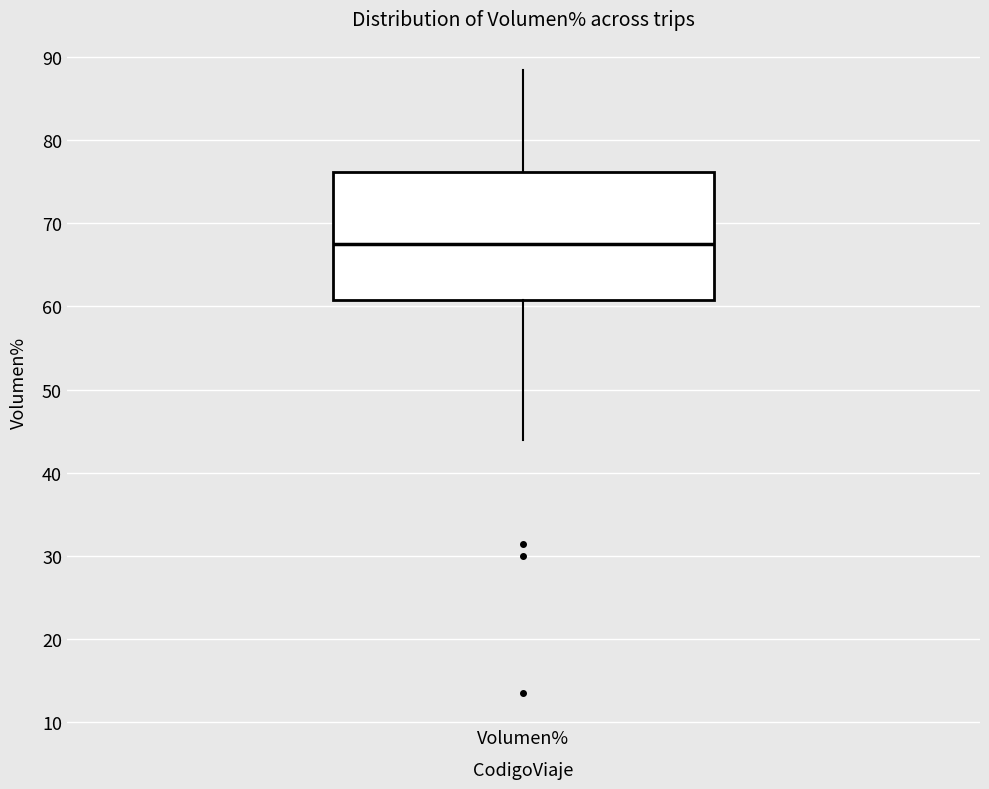

Read this box plot against the y-axis: the position of the median line, the range covered by the box, and the ends of both whiskers. The values are not printed on the chart, so give them approximately, as read against the axis.

median 67, box 61 to 76, whiskers 44 to 88